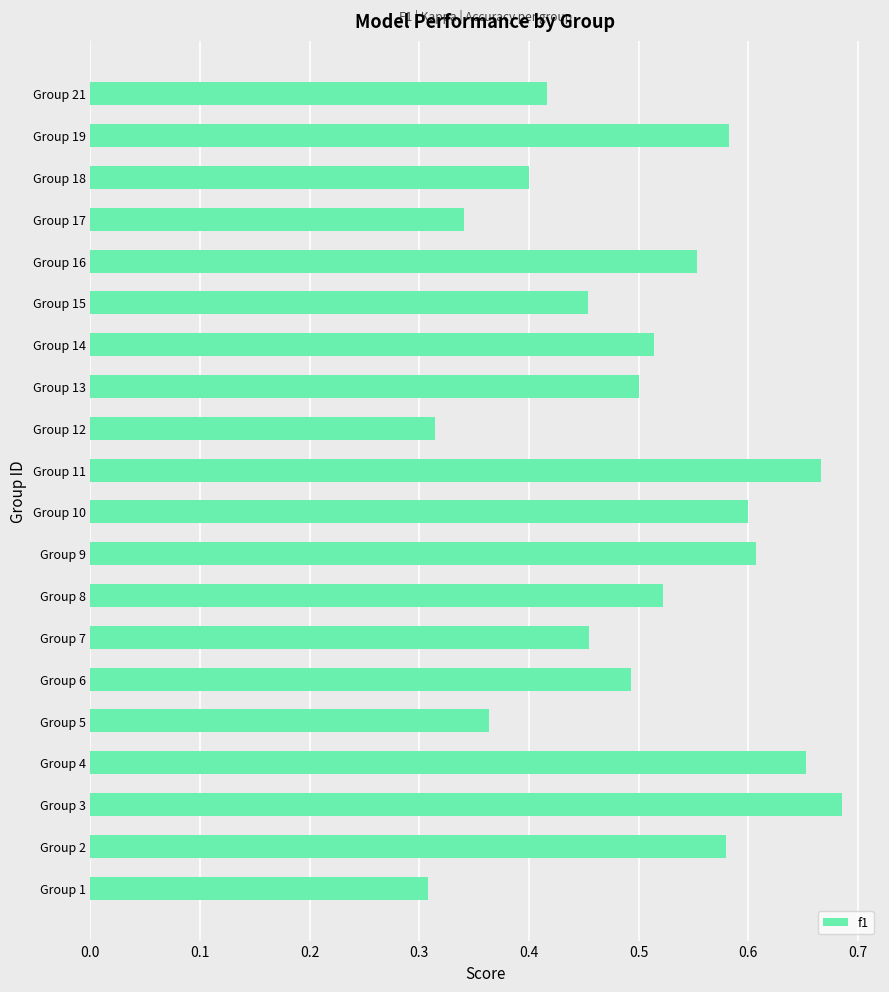

Which has a higher value, Group 17 or Group 15?

Group 15